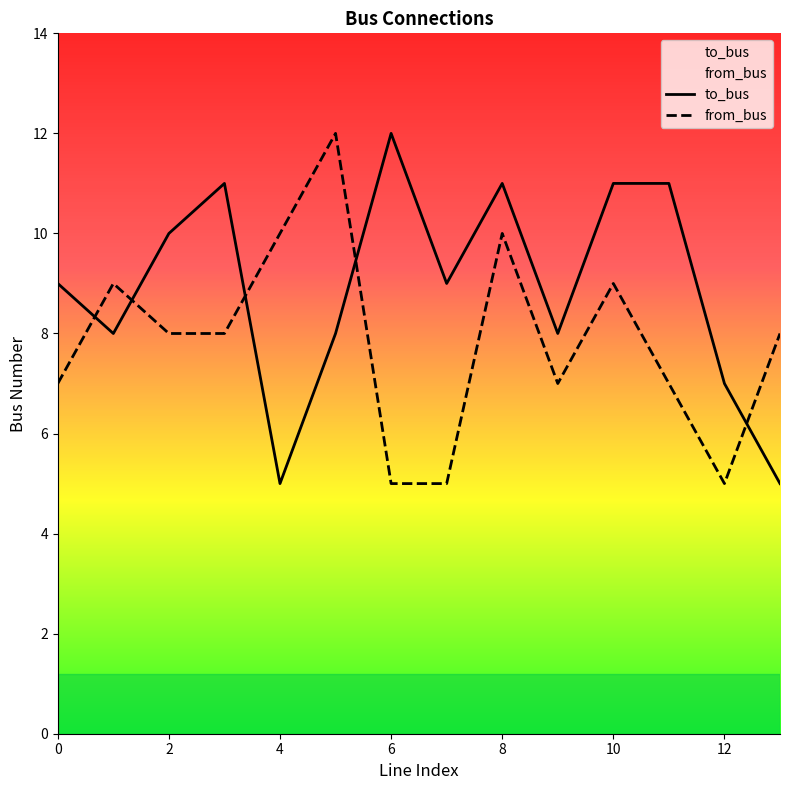

How many times do from_bus and to_bus cross each other?

5